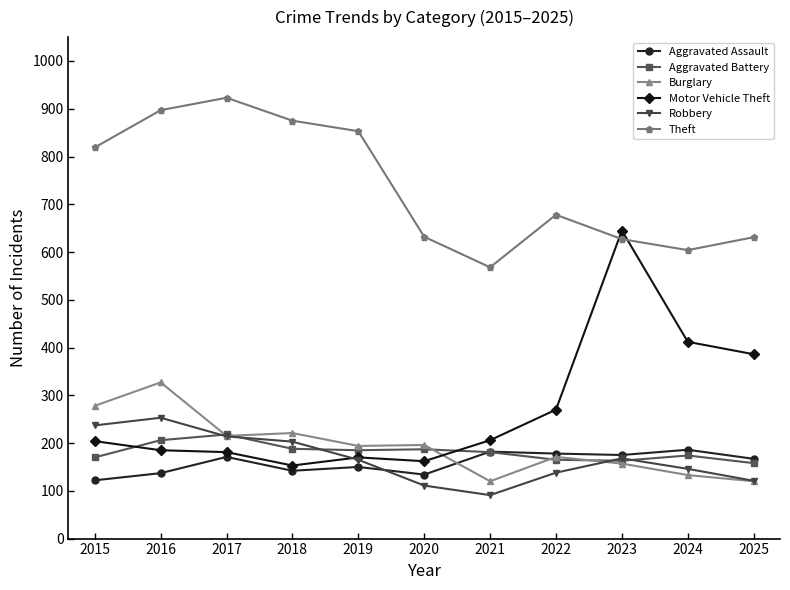

At which label does Aggravated Battery first exceed 181?

2016